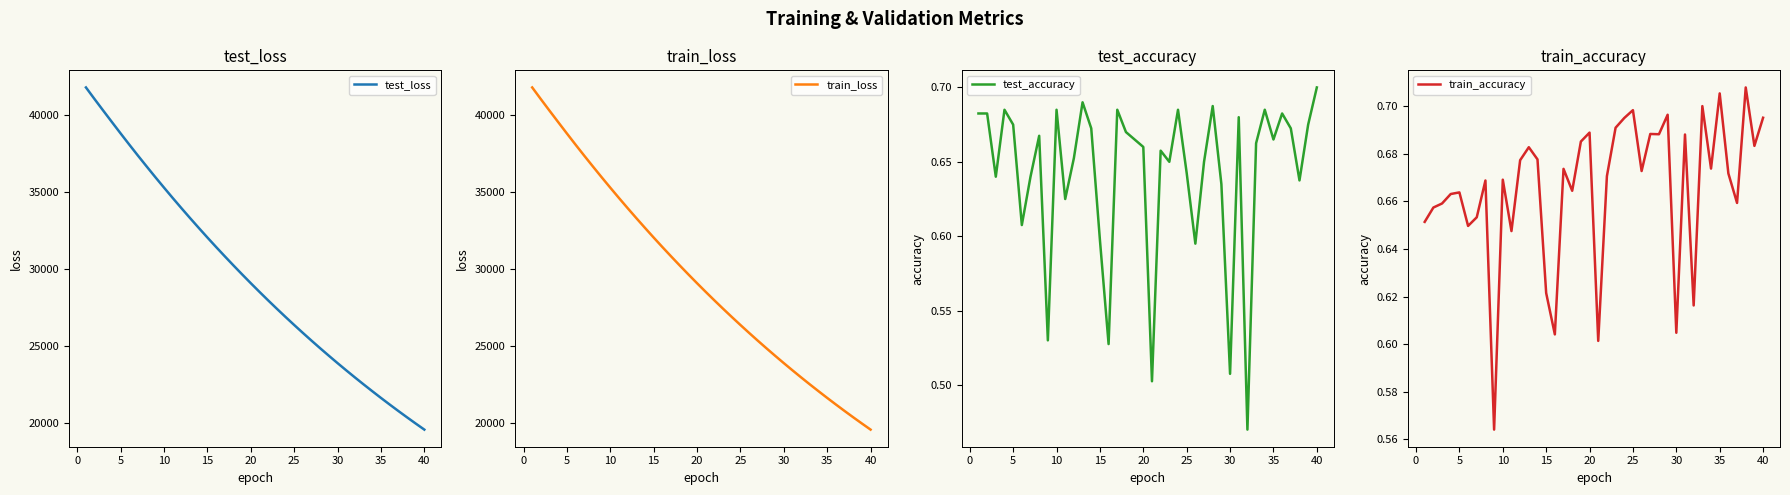

After their last crossing, which series has the higher values: train_accuracy or test_accuracy?

test_accuracy